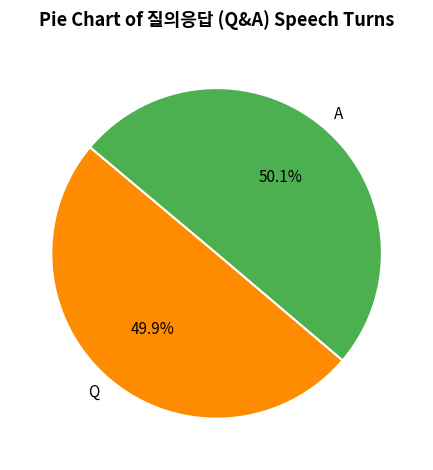

What is the ratio of the value at Q to the value at A?

1.0